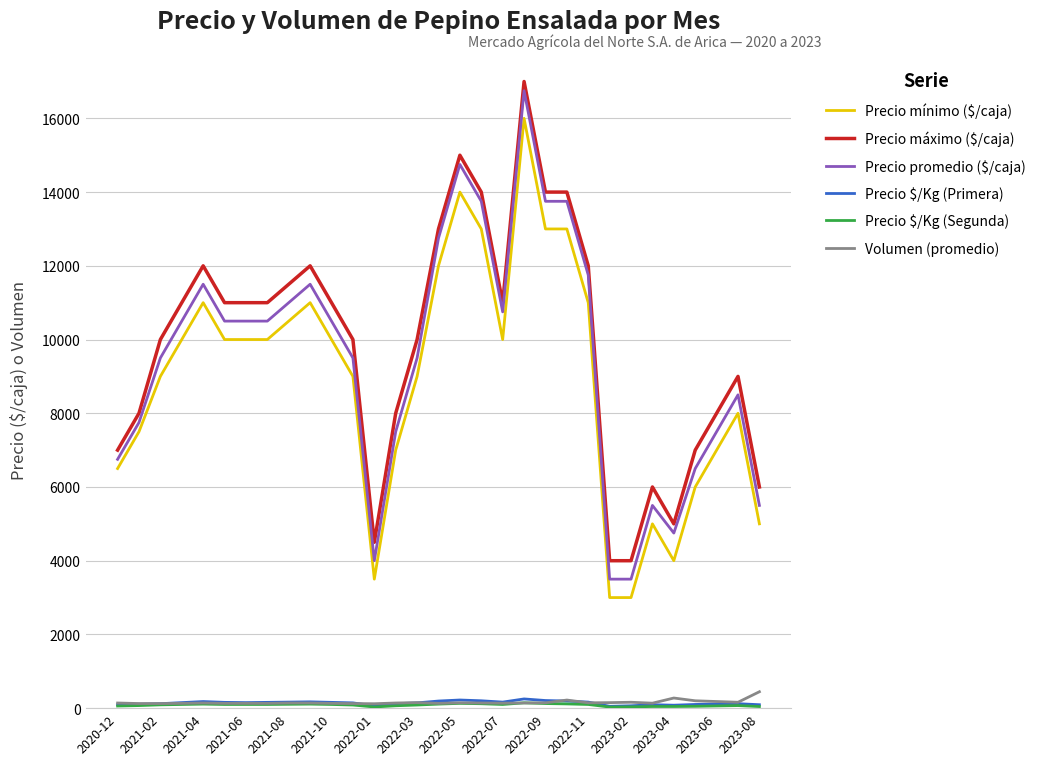

Which series has the largest range (max minus min)?

Precio promedio ($/caja)